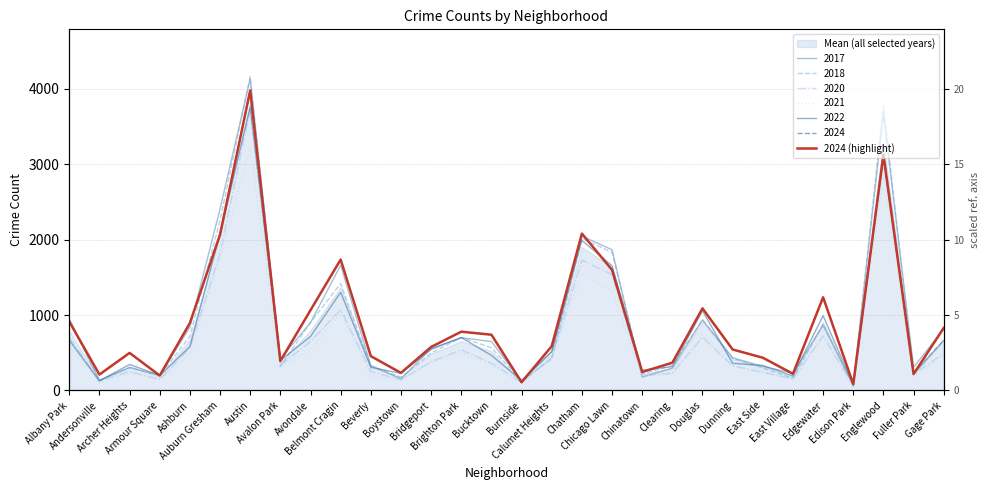

What is the difference between the maximum and minimum values?

3893